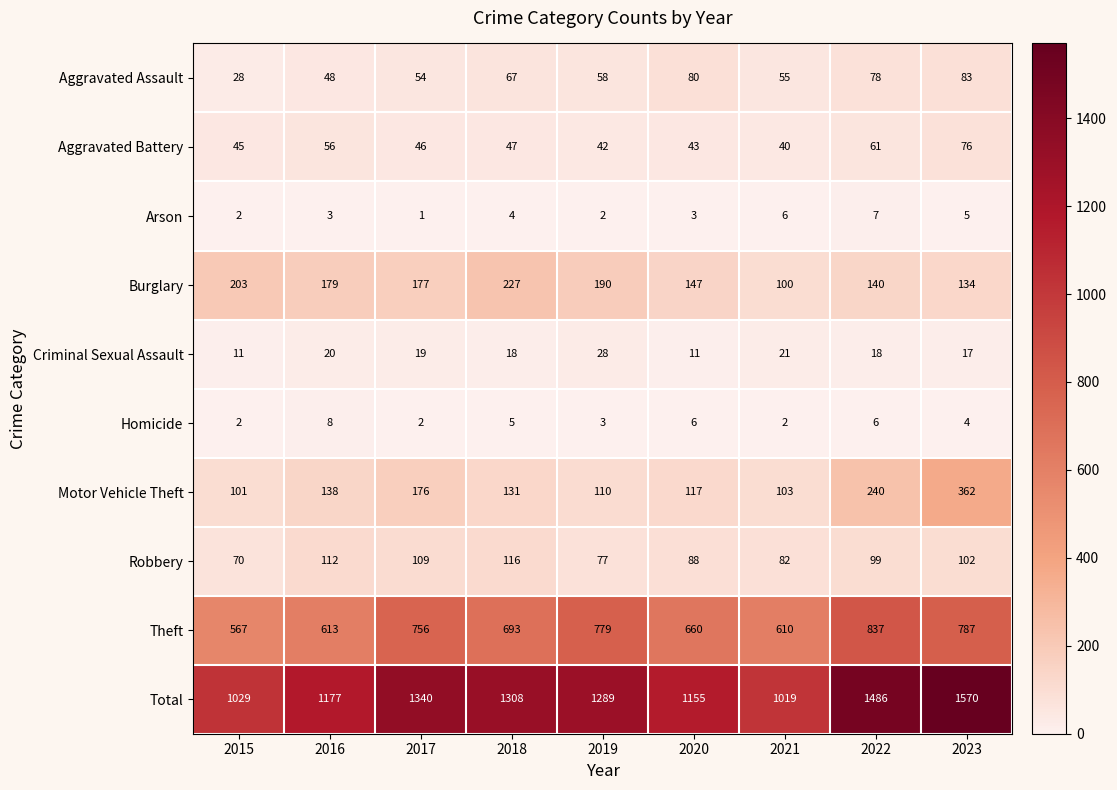

What is the sum of the Robbery values at 2020 and 2018?

204